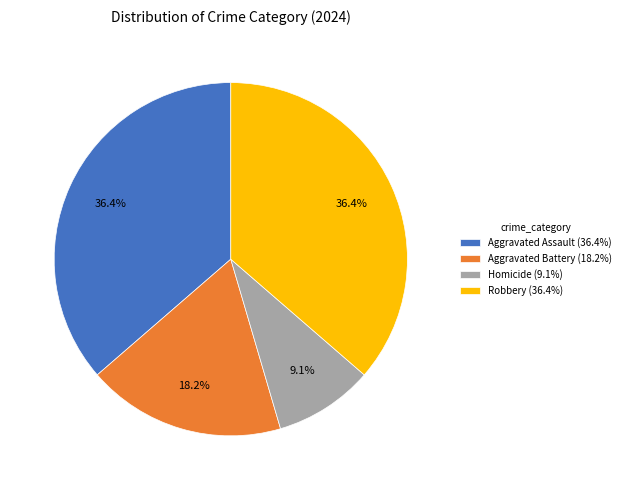

Which slice is the smallest?

Homicide